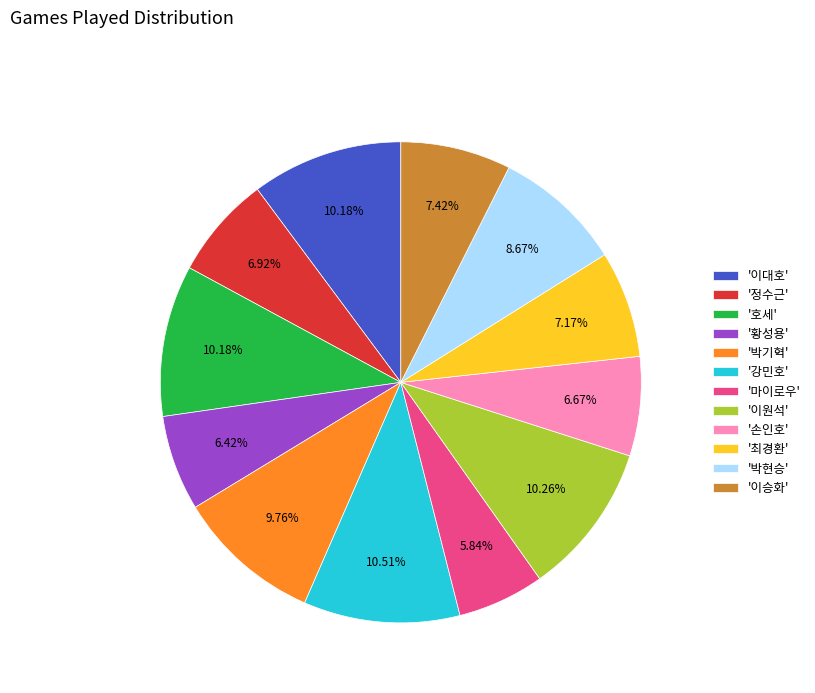

Which category has the smallest portion of the pie?

'마이로우'